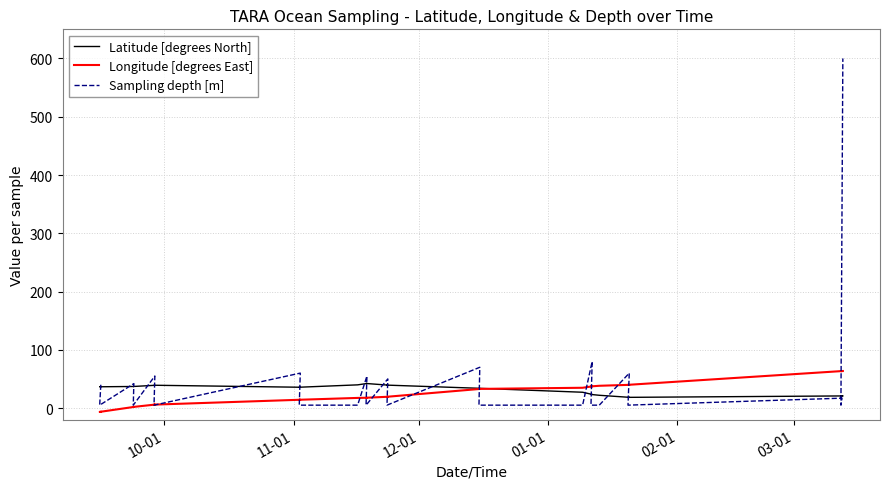

What is the minimum value shown in the chart?

-6.6